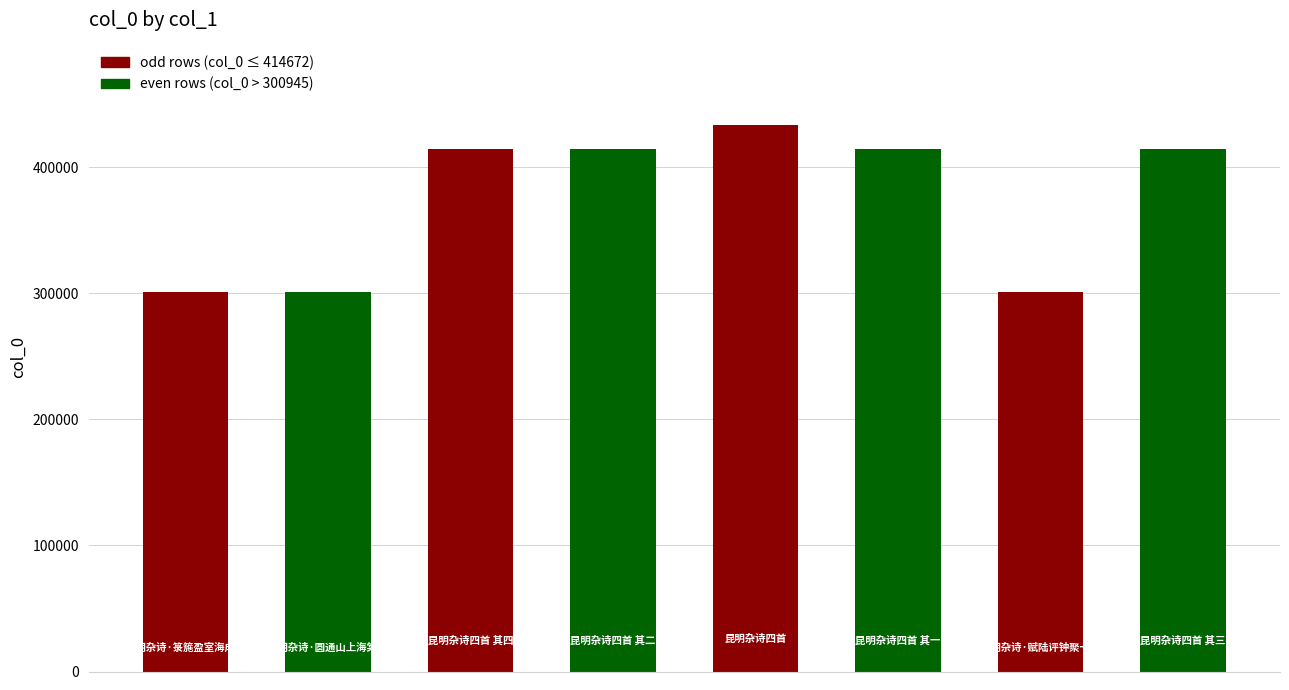

What is the greatest value displayed?

433624